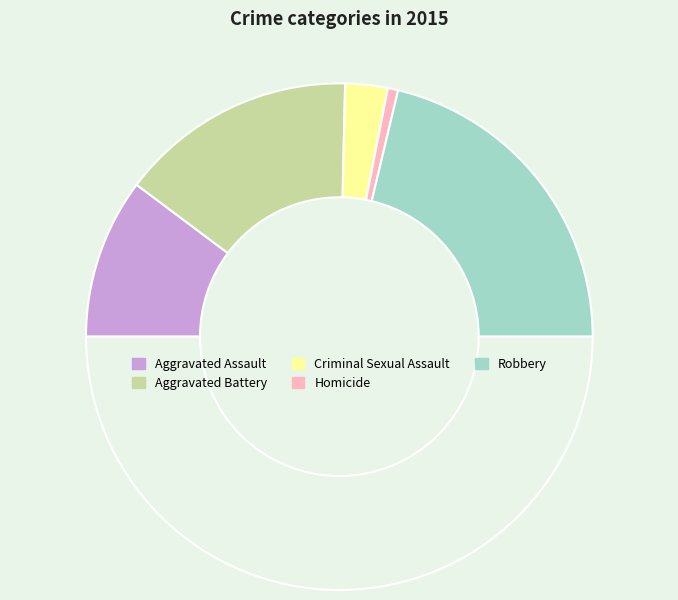

Count the number of slices in the pie.

6